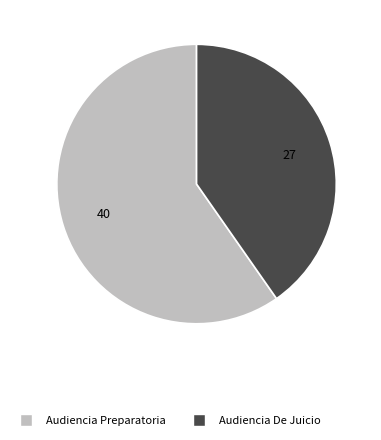

The Audiencia De Juicio slice represents 40% of the pie. True or false?

True